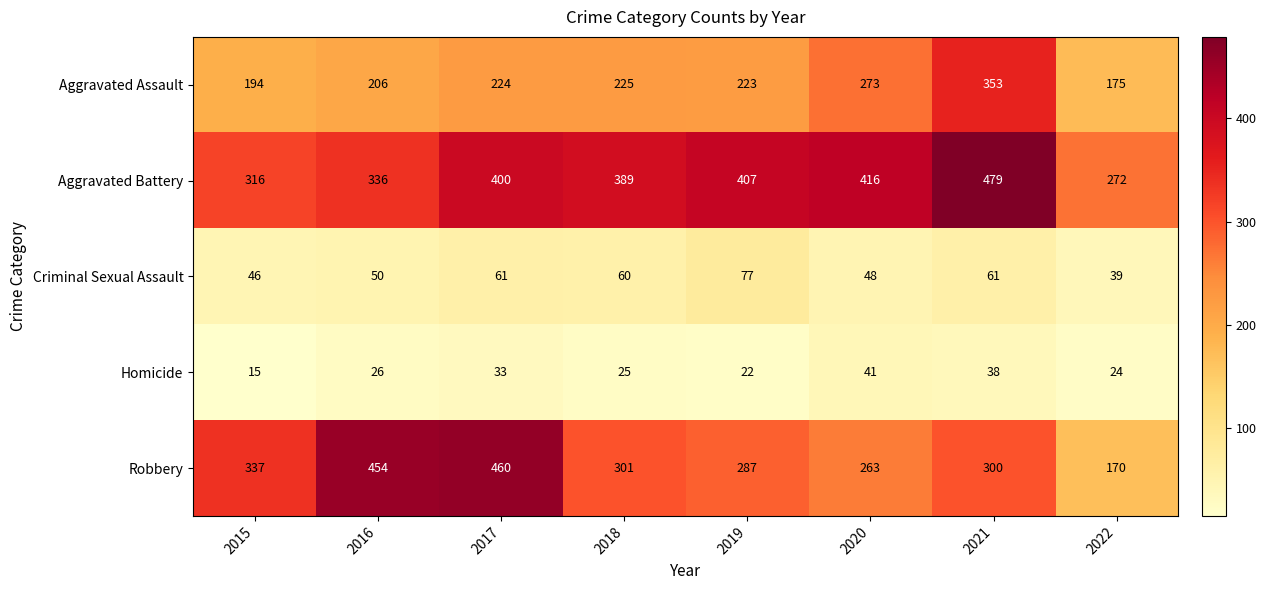

What is the greatest value displayed?

479